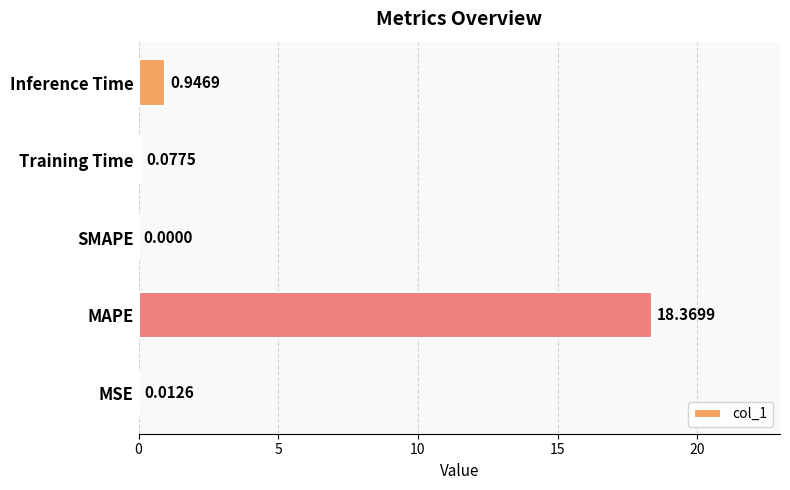

Between Inference Time and Training Time, which is larger?

Inference Time